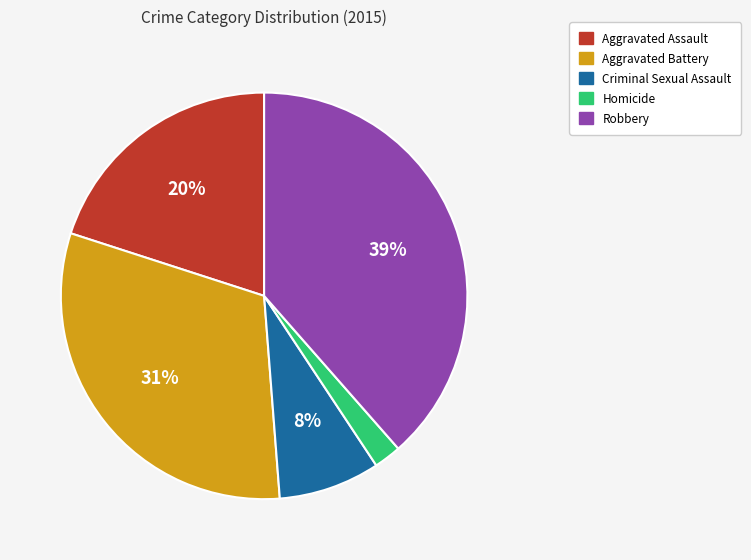

Is Criminal Sexual Assault the majority of the pie?

No